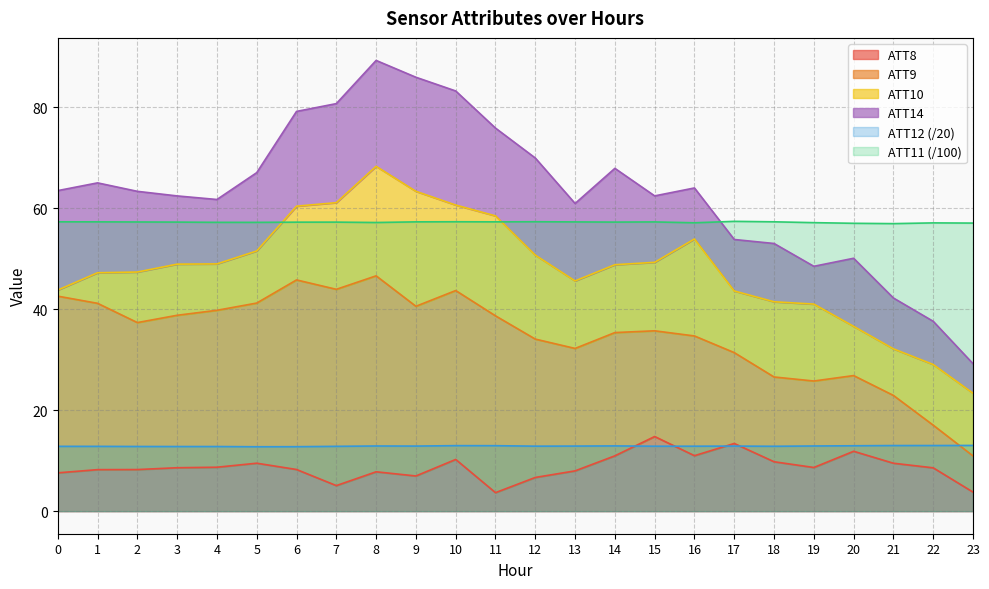

How many values in the ATT8 series exceed 8?

16